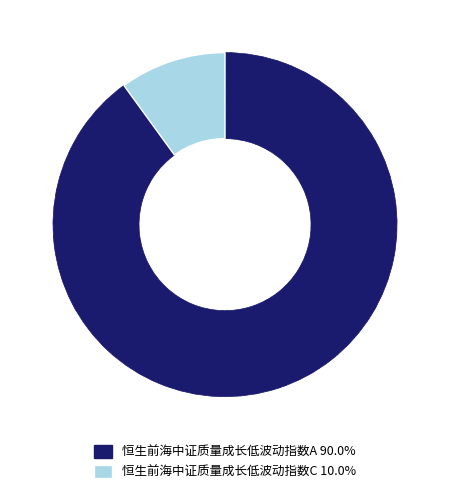

Which category has the biggest portion of the pie?

恒生前海中证质量成长低波动指数A